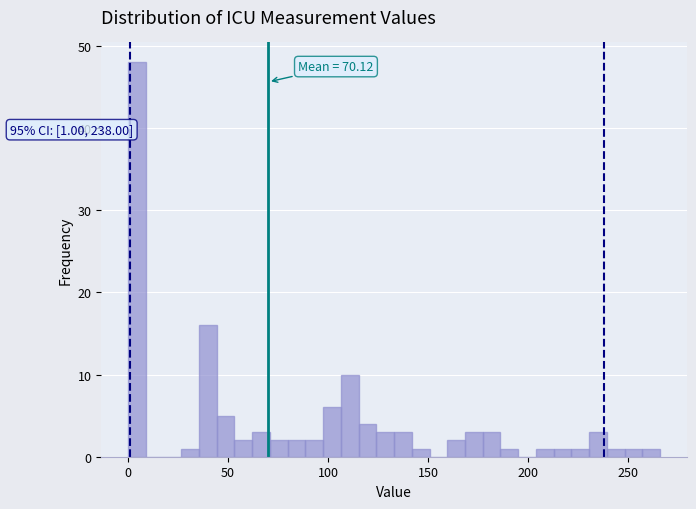

Read against the x-axis, roughly where is the centre of the tallest bar?

5